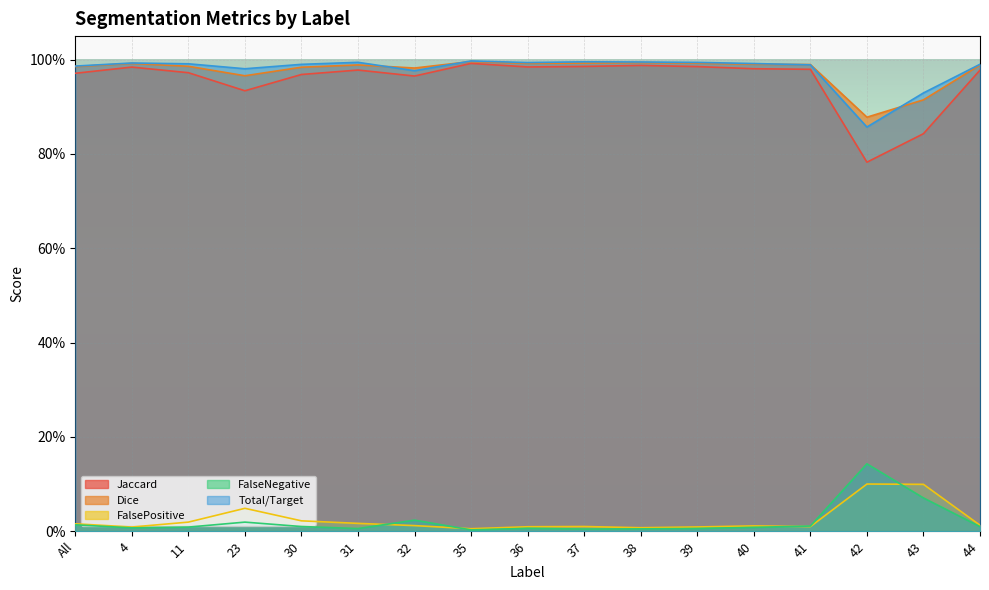

The value of Dice at 40 is 1.0. True or false?

True